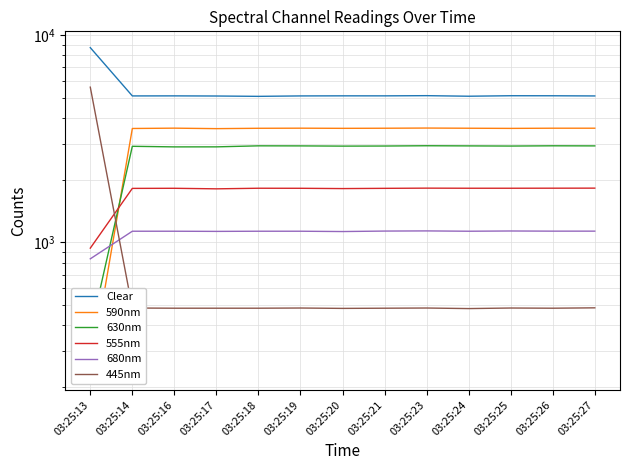

What is the maximum value for 555nm?

1828